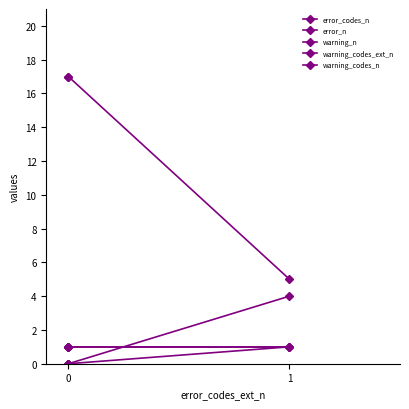

True or false: warning_codes_ext_n has a value of 1 at 0.

False